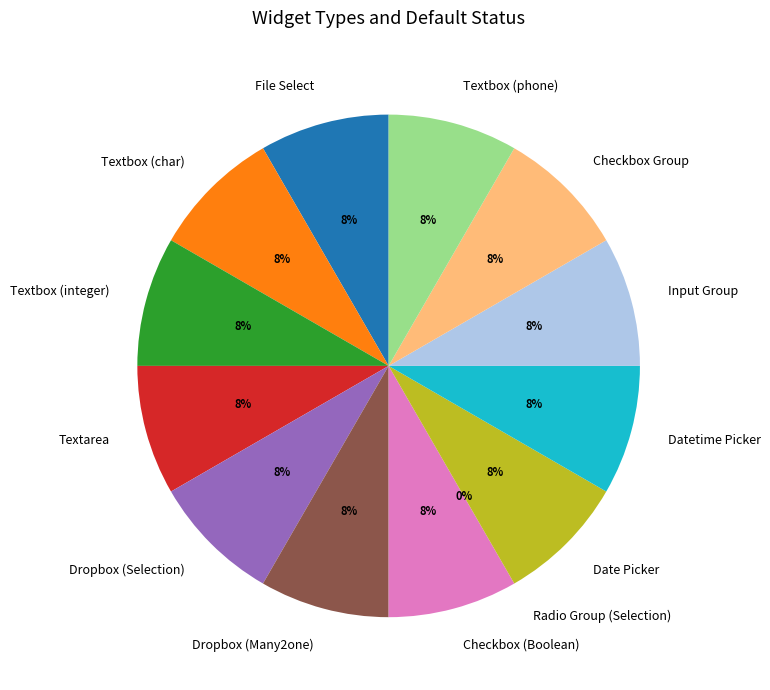

Which category has the biggest portion of the pie?

File Select